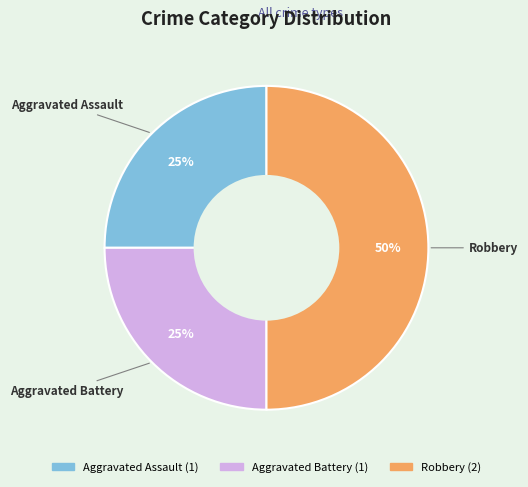

The Aggravated Assault slice represents 38% of the pie. True or false?

False